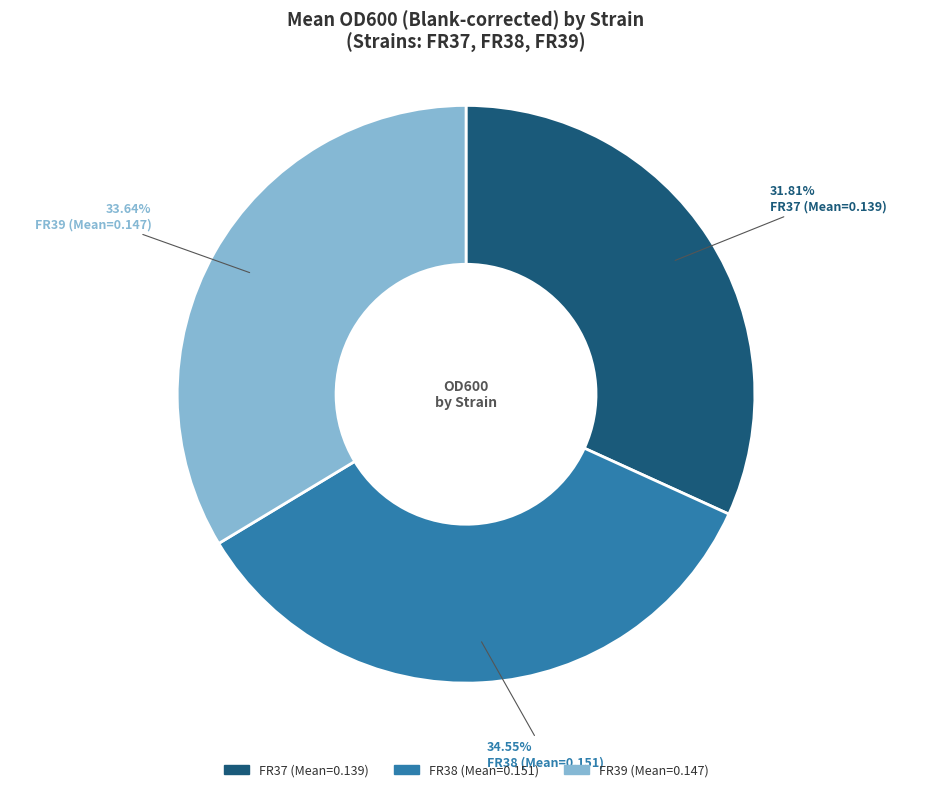

Which has a higher value, FR37 (Mean=0.139) or FR38 (Mean=0.151)?

FR38 (Mean=0.151)